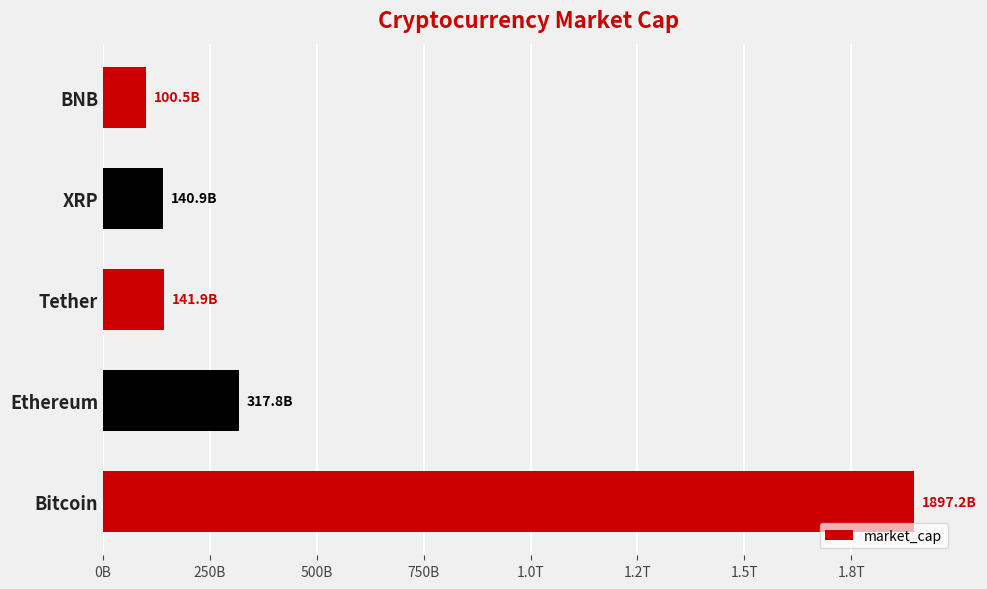

What is the smallest value displayed?

100487944793